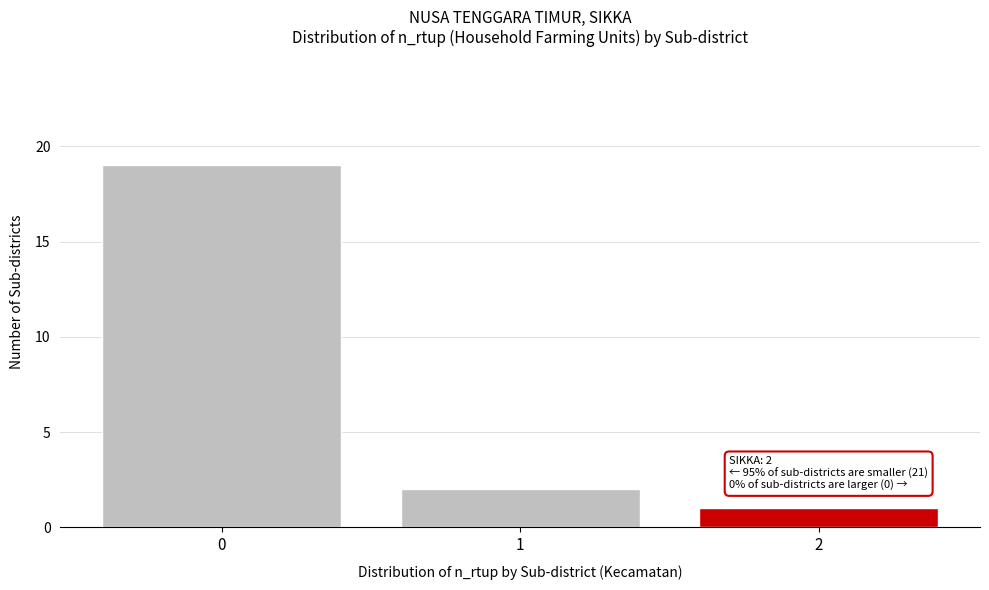

Reading left to right, list all the values displayed in this chart.

0=19	1=2	2=1